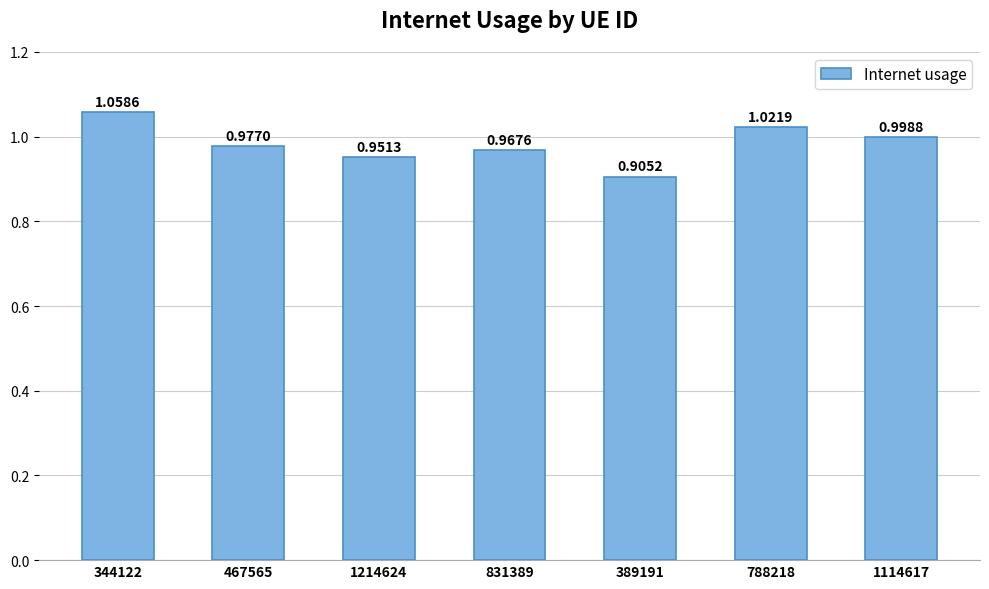

At which category does the chart reach its peak across all series?

344122